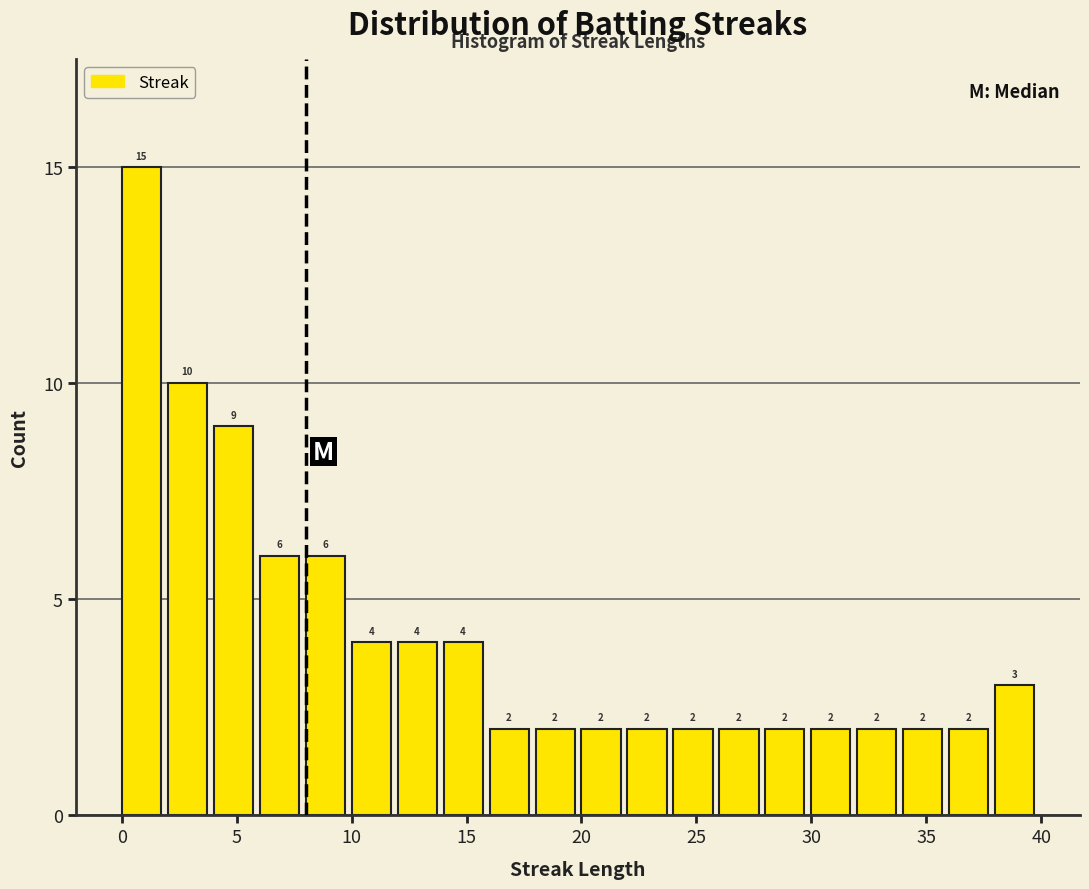

Over which range of the x-axis is the bar tallest?

0 to 2